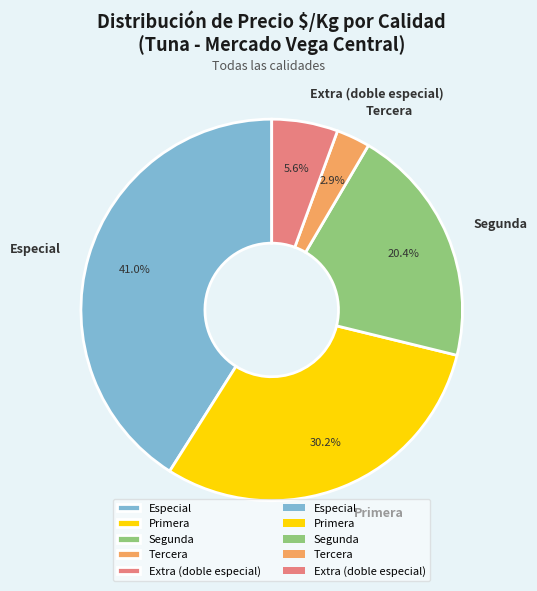

How many slices are in this pie chart?

5